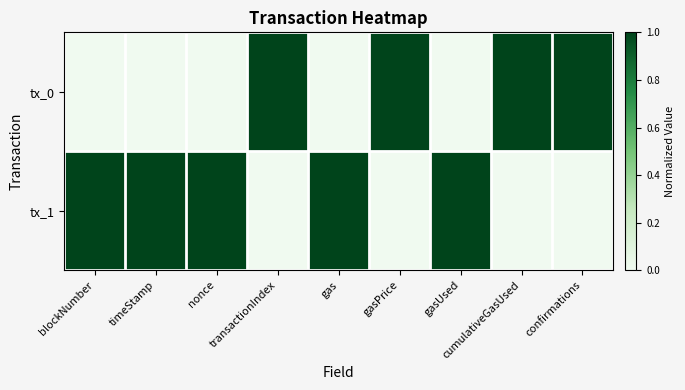

What is the difference between the highest and lowest values at blockNumber?

1